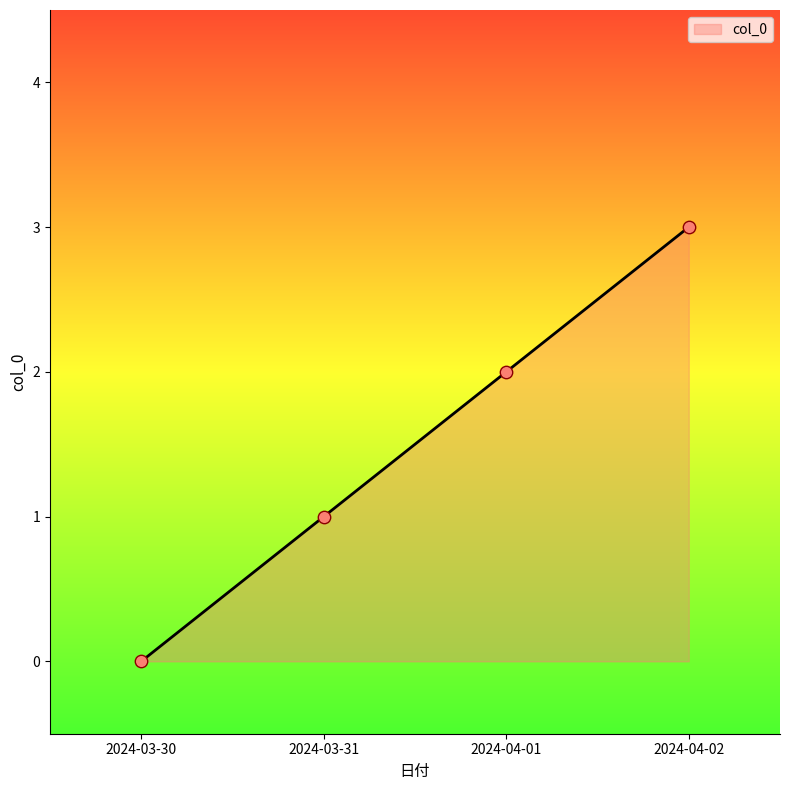

What is the change in value from 2024-03-30 to 2024-03-31?

+1